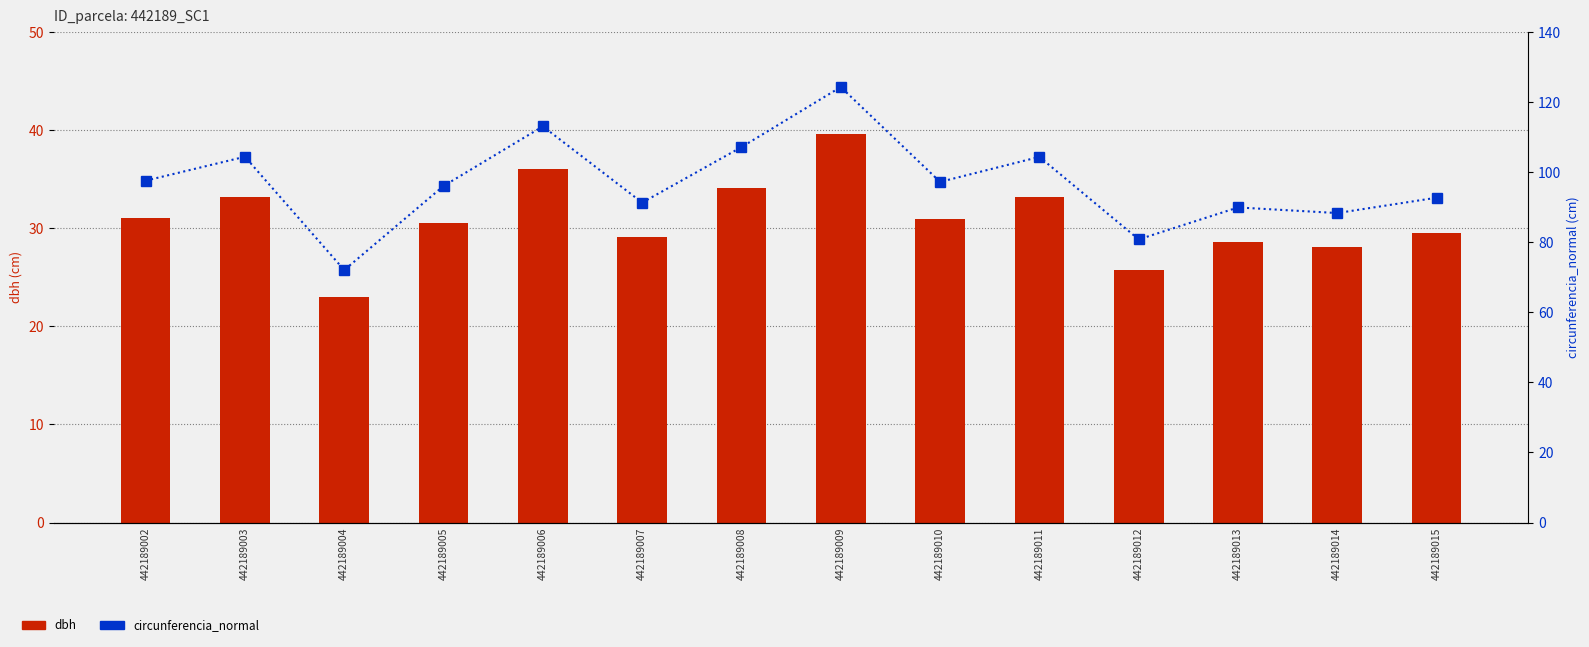

List the series in order of their peak value, lowest first.

dbh, circunferencia_normal